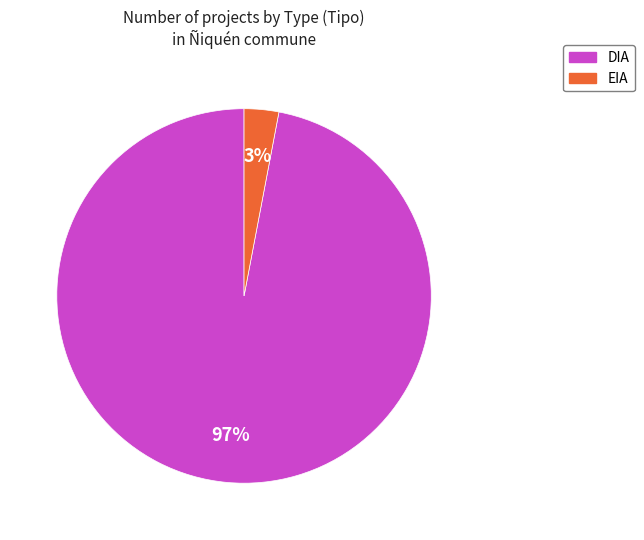

What is the smallest slice in the pie chart?

EIA